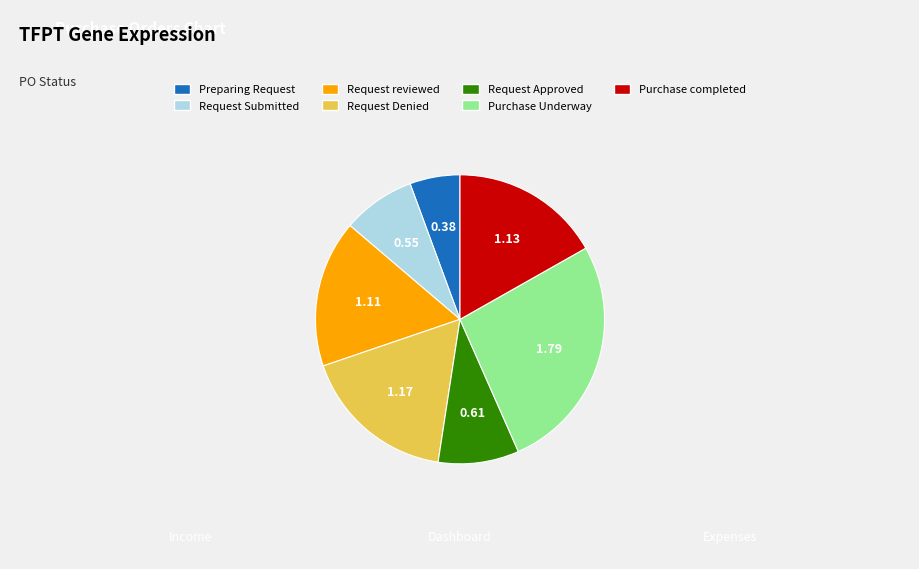

Is there any slice that represents more than half of the pie?

No